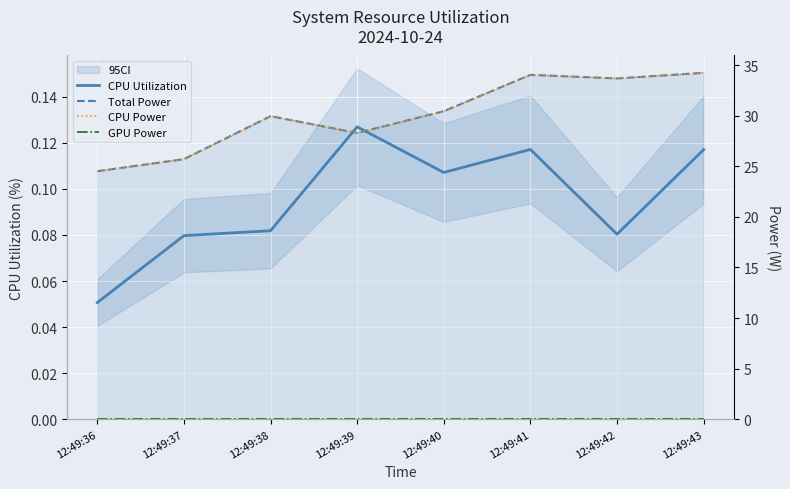

What is the spread (max minus min) of values at 12:49:43?

34.2